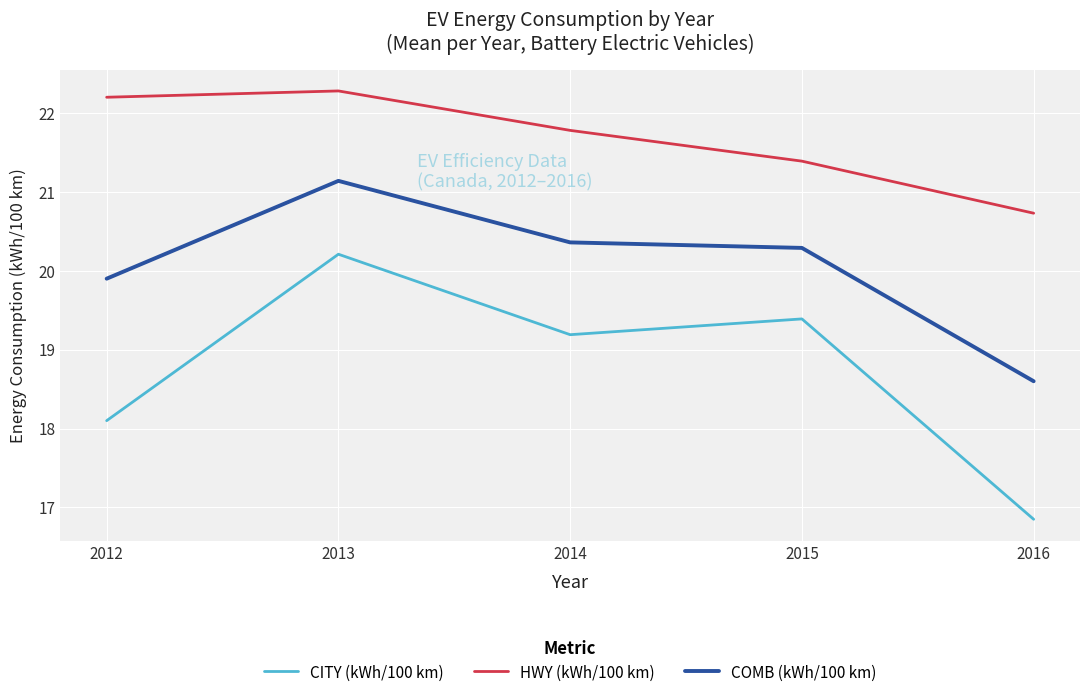

At which category is the sum across all series the highest?

2013